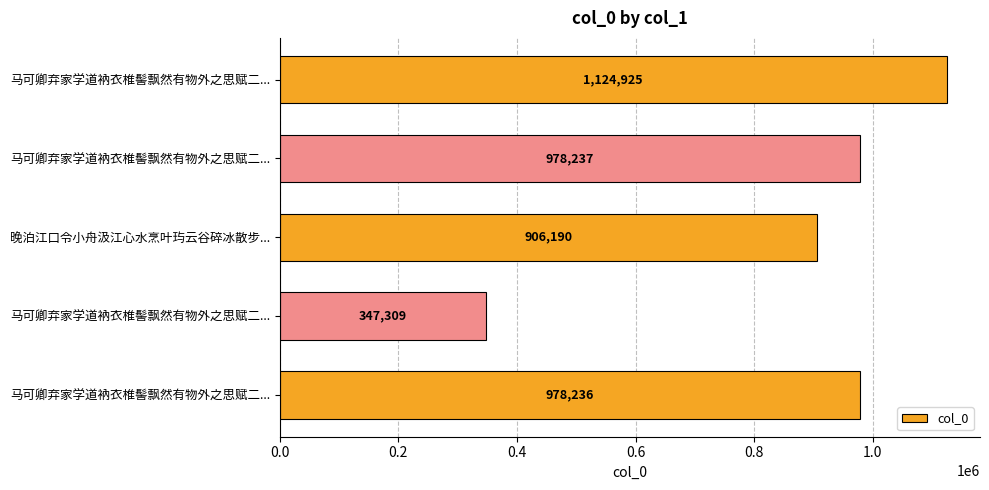

What is the maximum value shown in the chart?

1124925